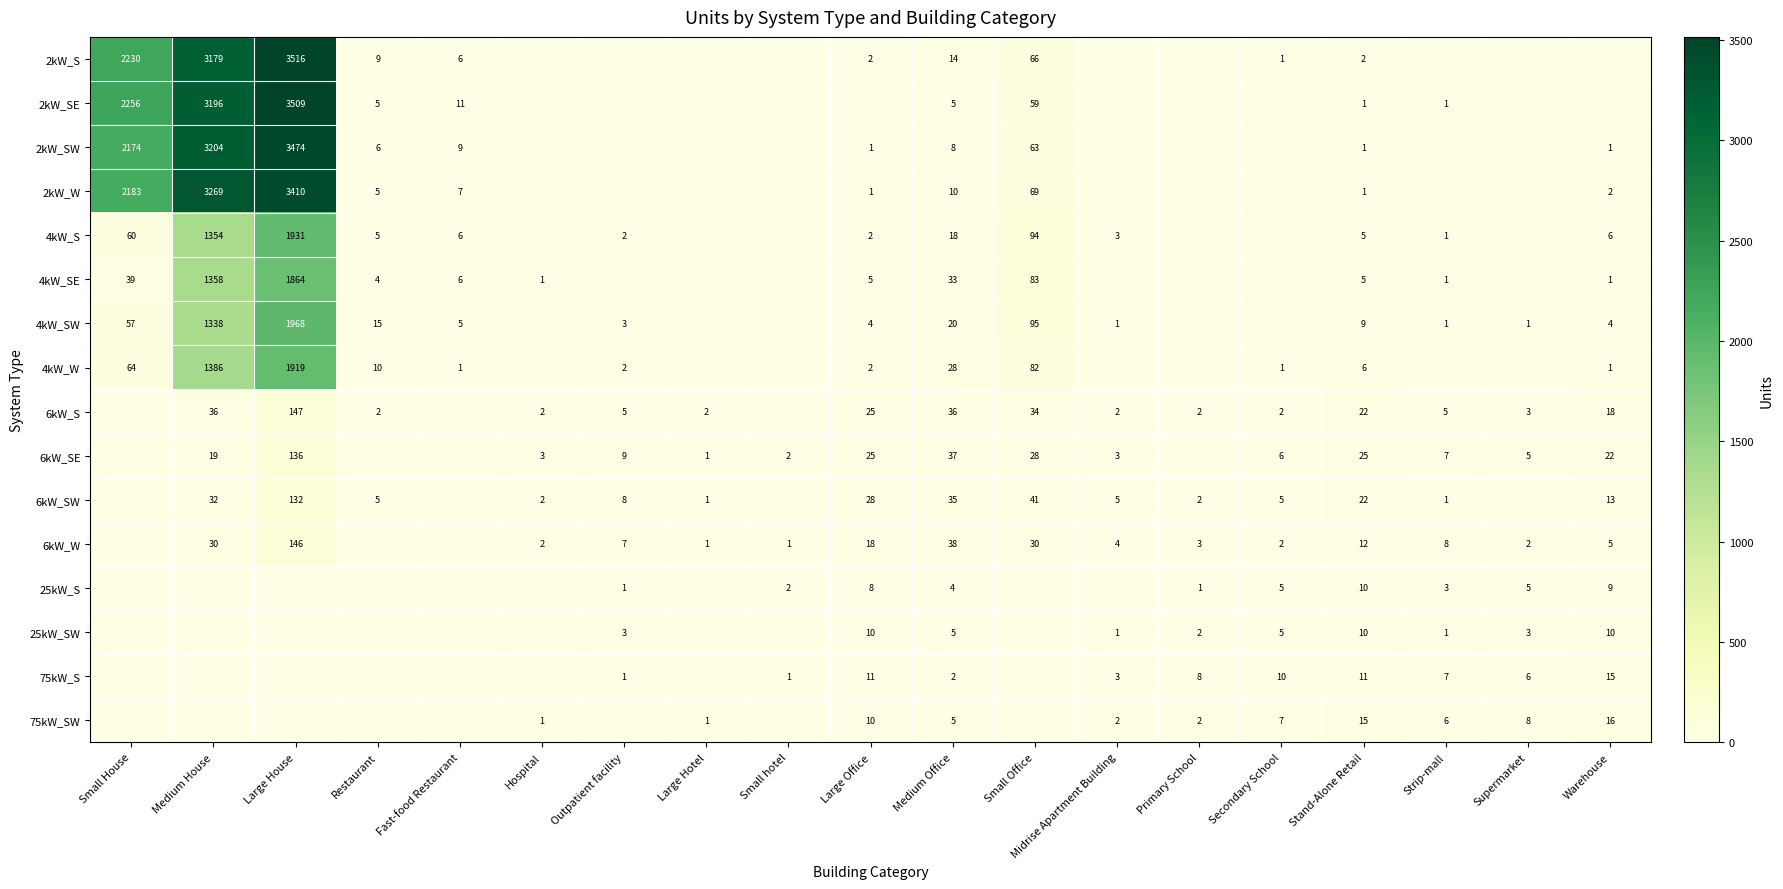

What is the maximum value shown in the chart?

3516